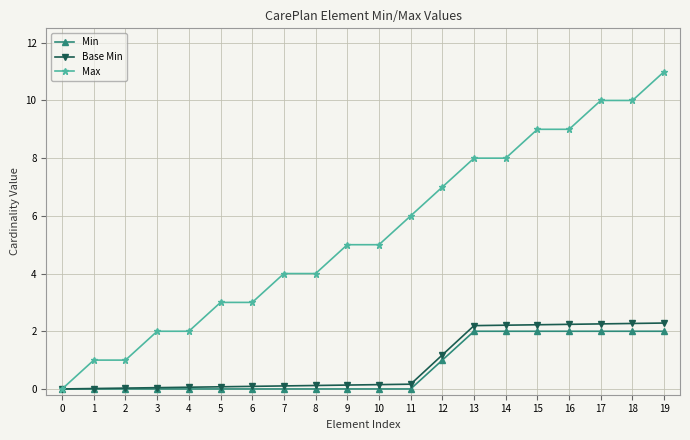

The value of Base Min at 13 is 2.2. True or false?

True